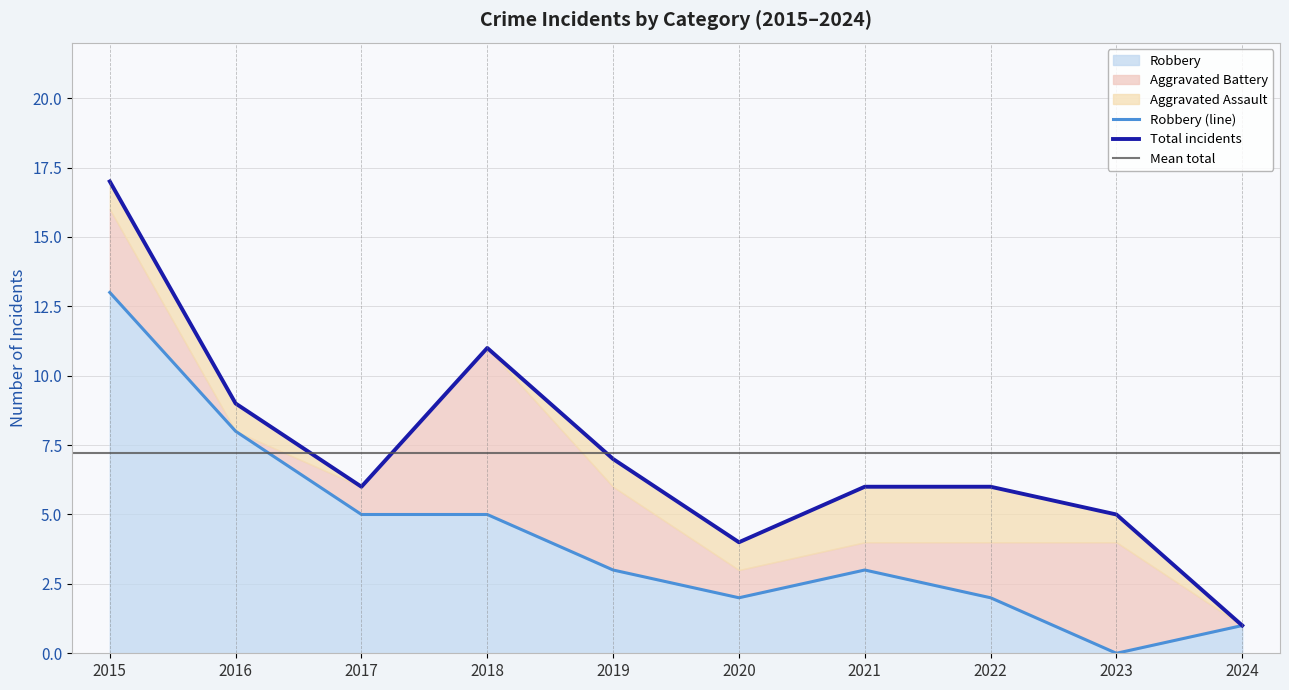

The value of Robbery at 2017 is 5. True or false?

True